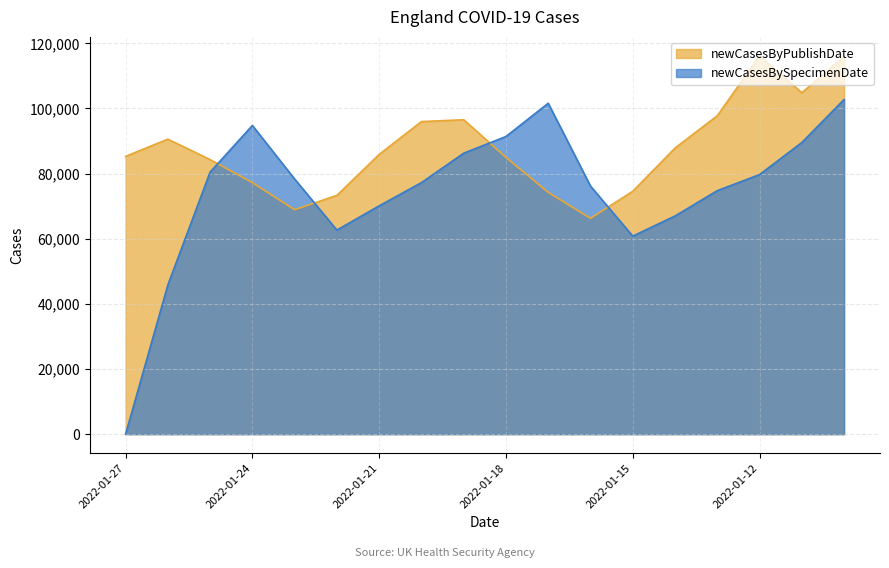

What is the value of the newCasesByPublishDate point at the 4th from the left?

77232